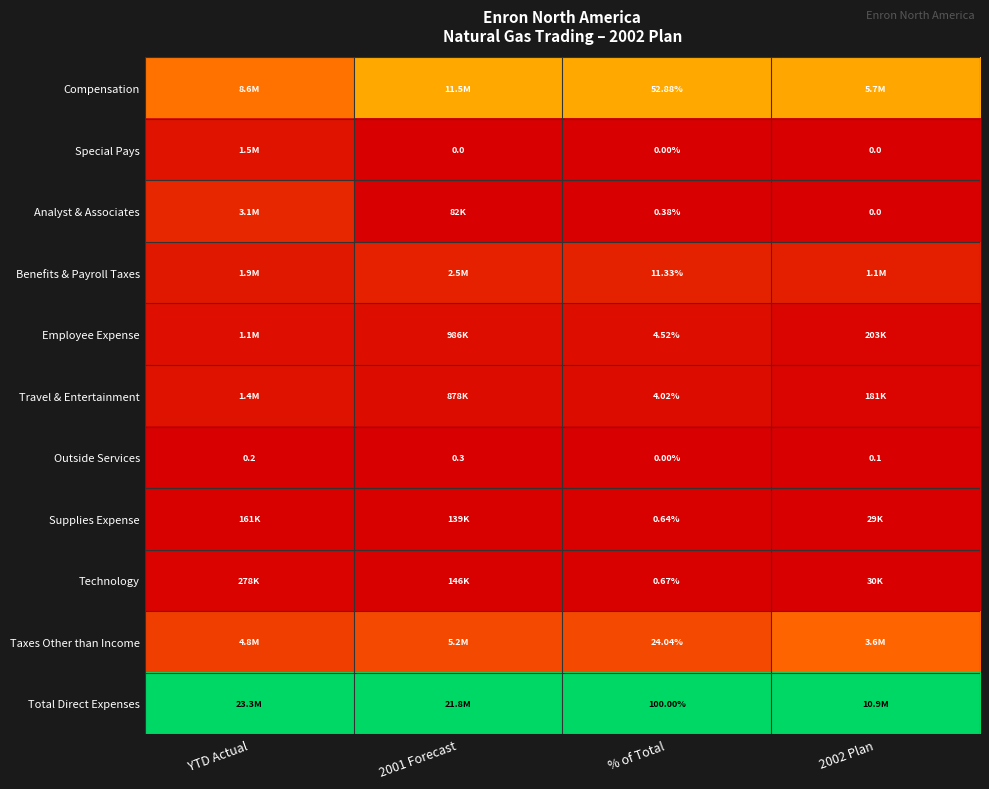

Which category has the highest value in the Travel & Entertainment series?

YTD Actual